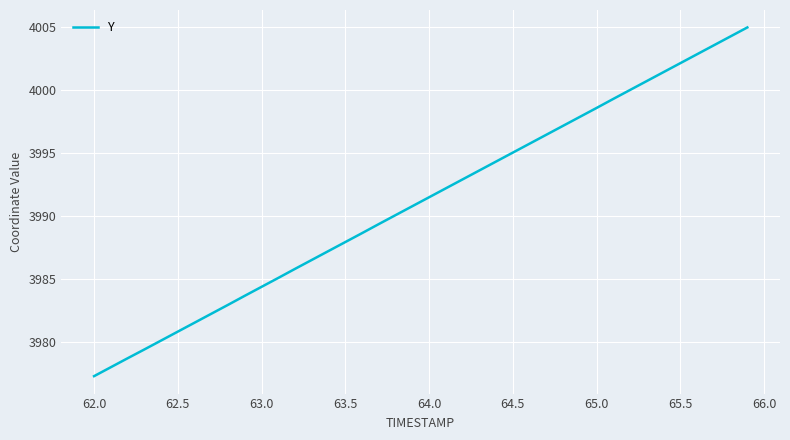

What is the difference between the maximum and minimum values?

27.7